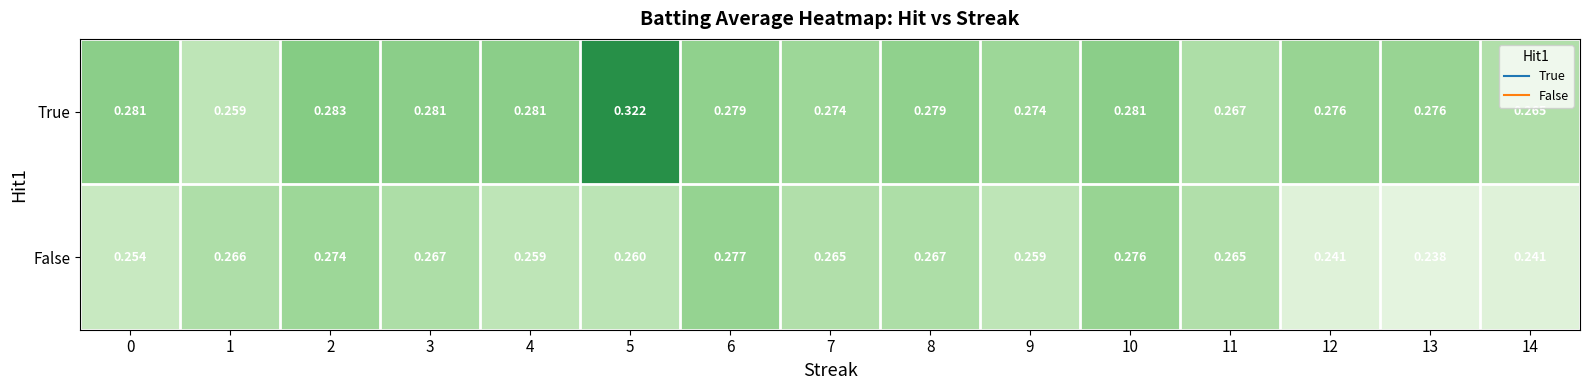

At which category does the chart reach its peak across all series?

5